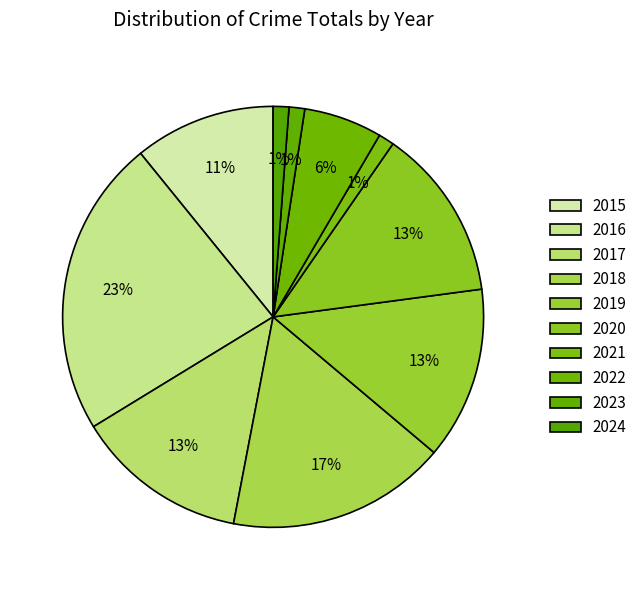

True or false: 2024 accounts for 1% of the total.

True